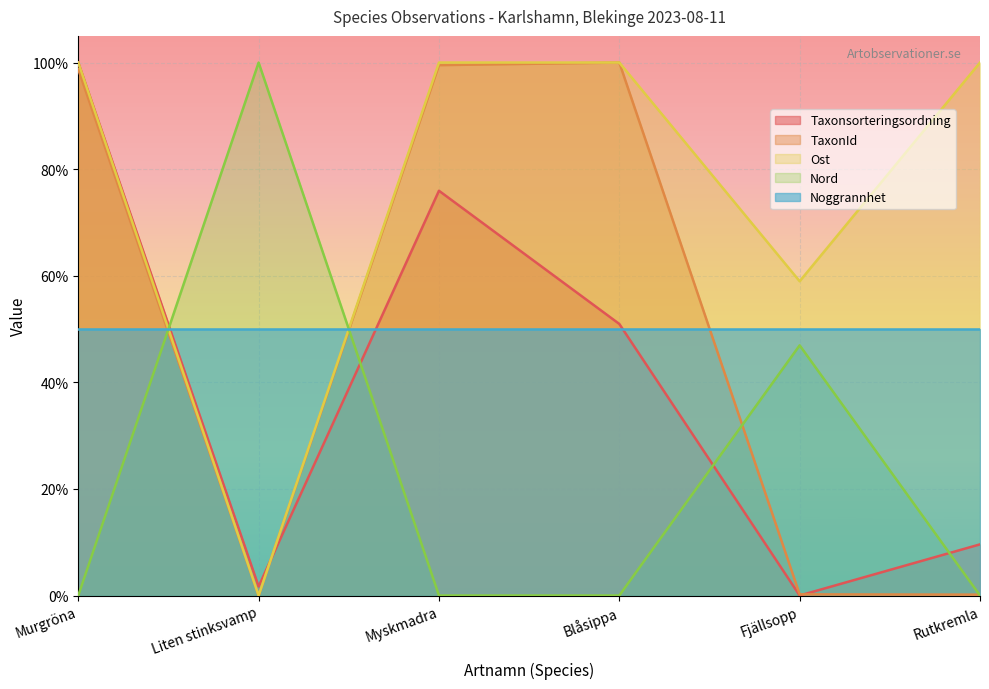

Which series changed the most between Liten stinksvamp and Rutkremla?

Ost